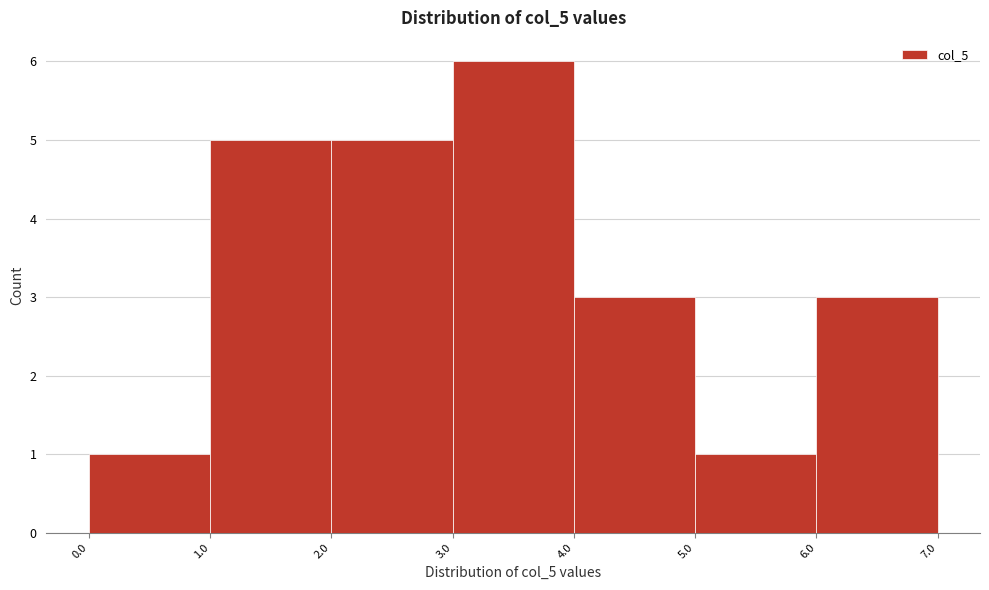

Over which range of the x-axis is the bar tallest?

3.0 to 4.0